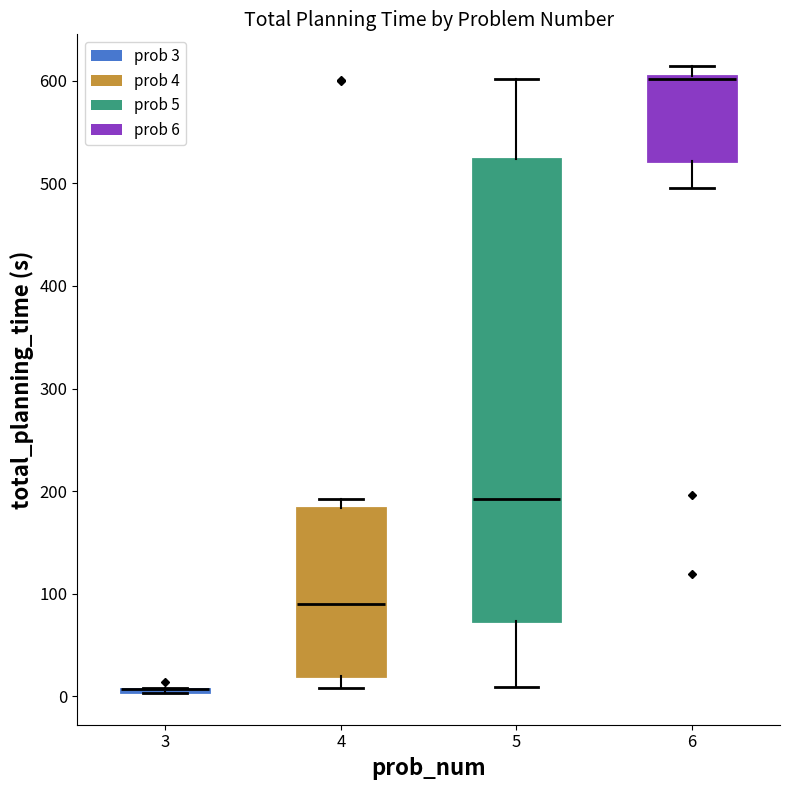

Reading left to right, transcribe this box plot: for each box, give where its median line is, the range the box spans, and where its two whiskers end, as read against the y-axis. The values are not printed on the chart, so give them approximately, as read against the axis.

3: box collapsed to a line at 10, whiskers 0 to 10
4: median 90, box 20 to 180, whiskers 10 to 190
5: median 190, box 70 to 520, whiskers 10 to 600
6: median 600 (drawn on the box's upper edge), box 520 to 600, whiskers 500 to 610